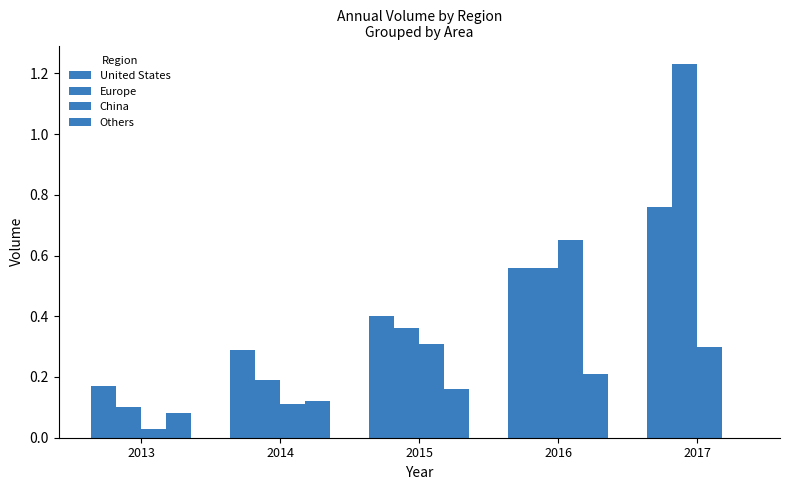

Does the chart contain stacked bars?

No